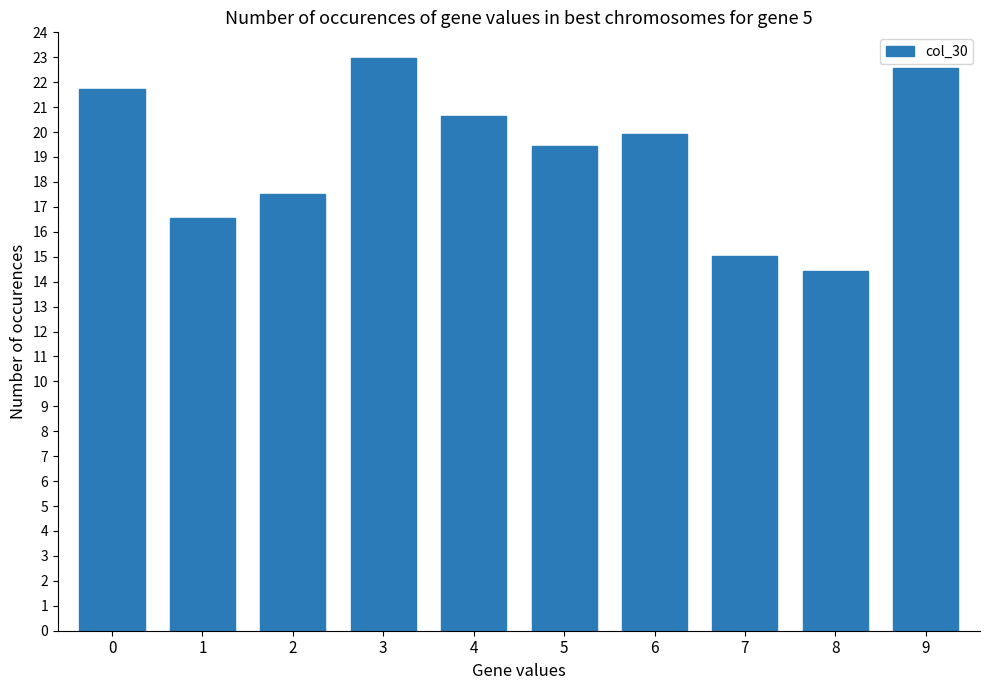

What is the value of the 7th bar from the left?

19.9